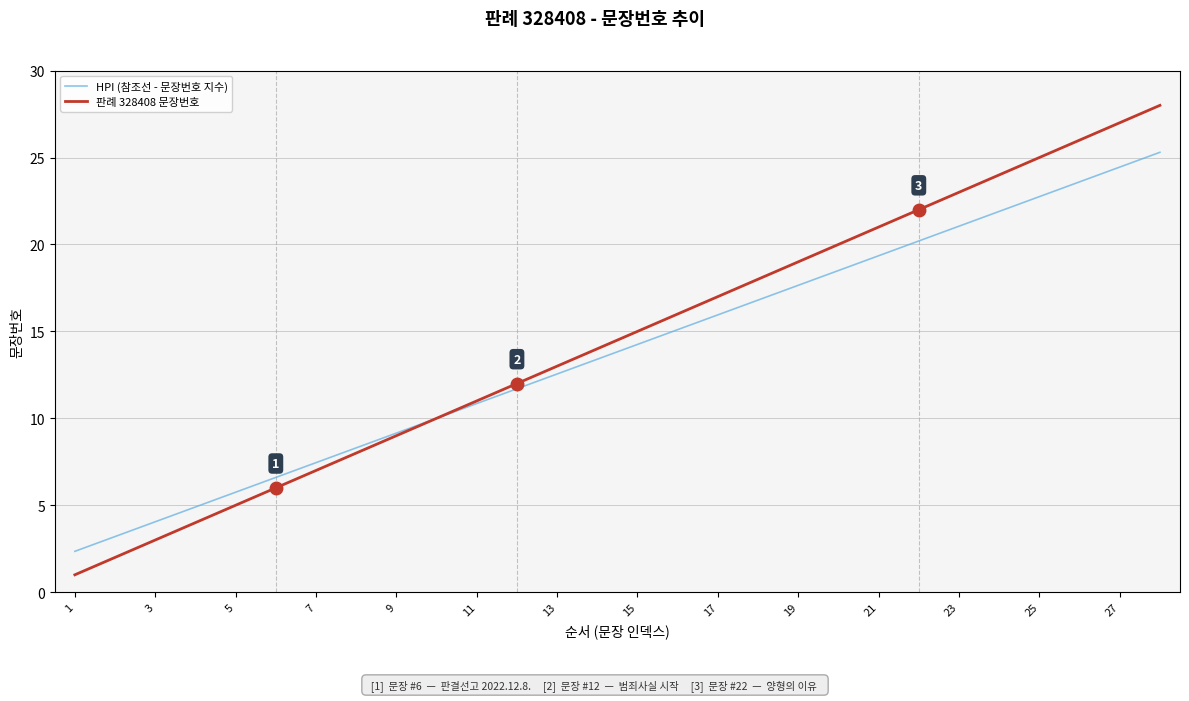

Which series has the widest spread of values?

판례 328408 문장번호